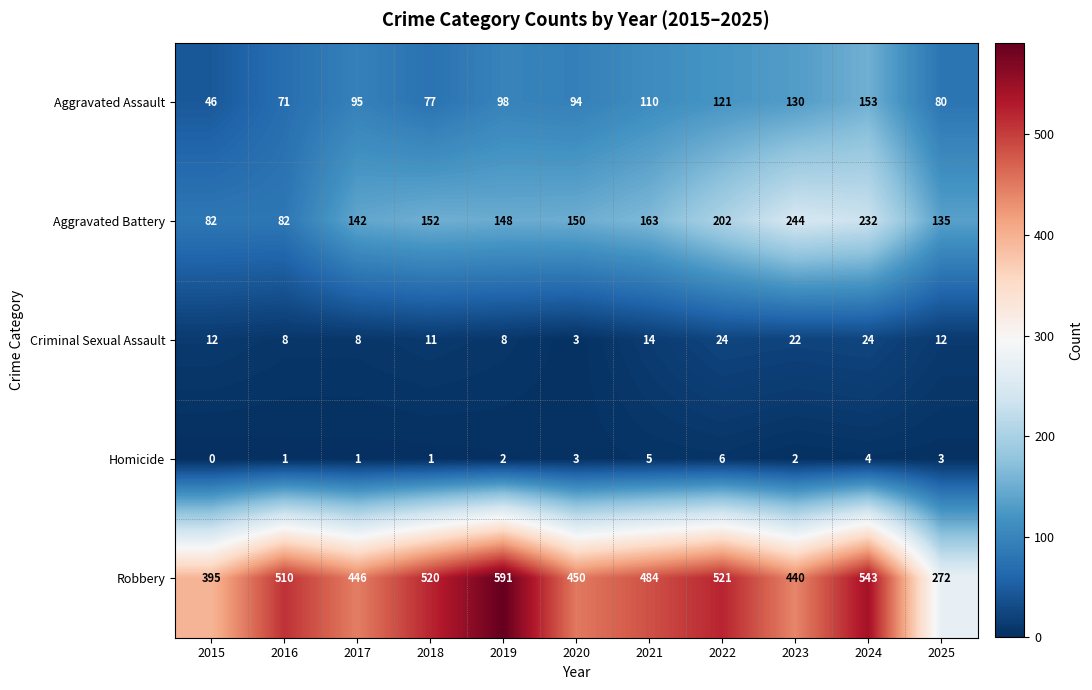

What is the total value across all series at 2024?

956